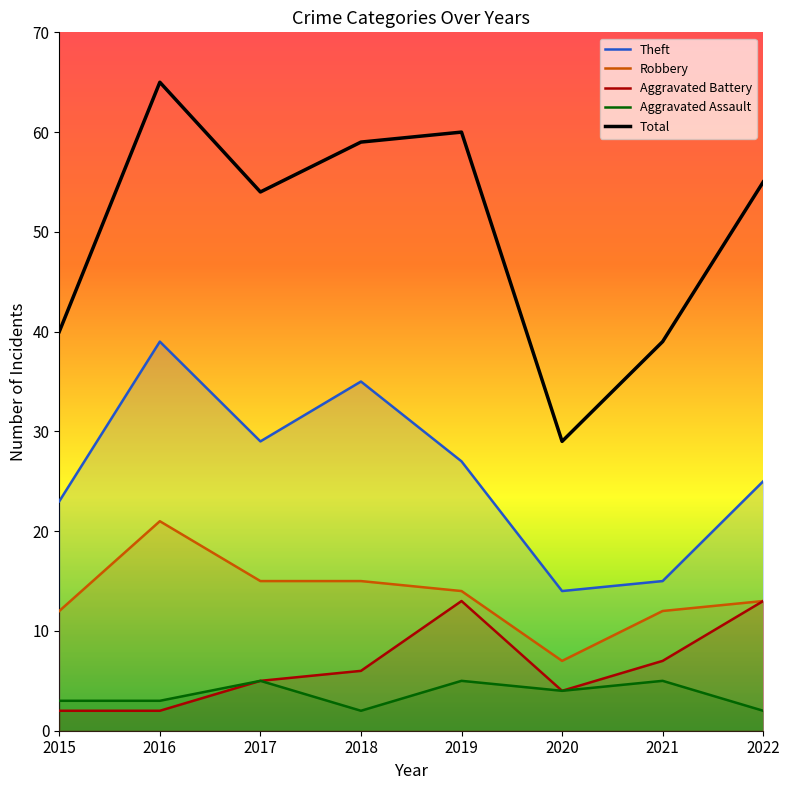

True or false: Total has more than 1 interior local peaks.

True